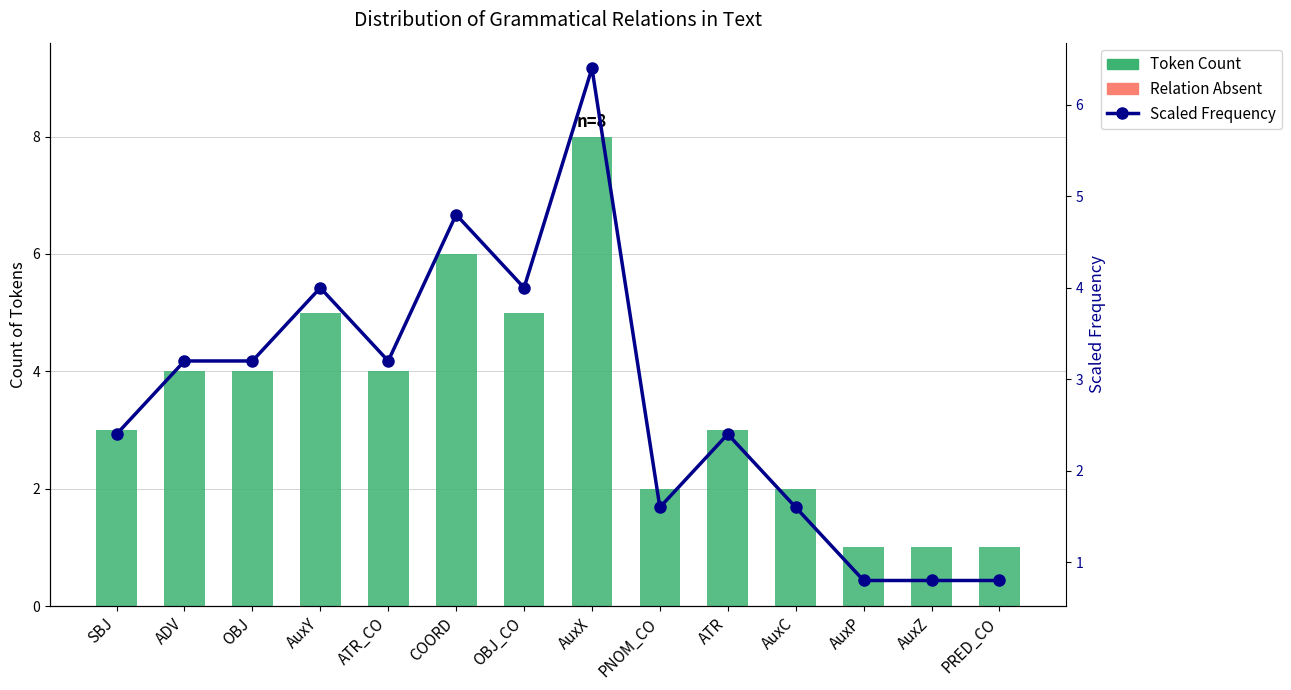

What is the sum of the Token Count values at ATR_CO and AuxP?

5.0